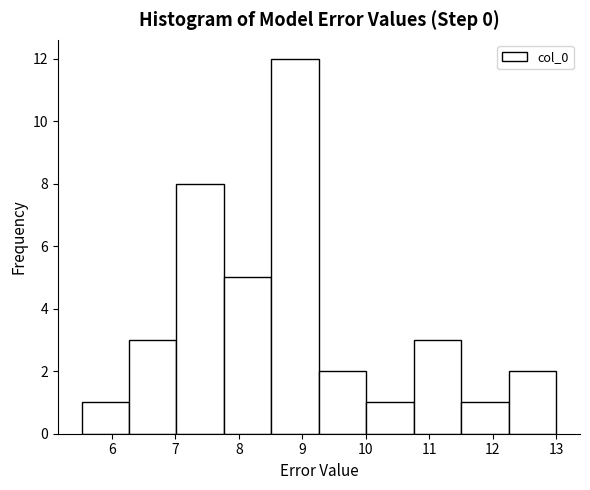

Which range on the x-axis has the tallest bar?

8.5 to 9.3